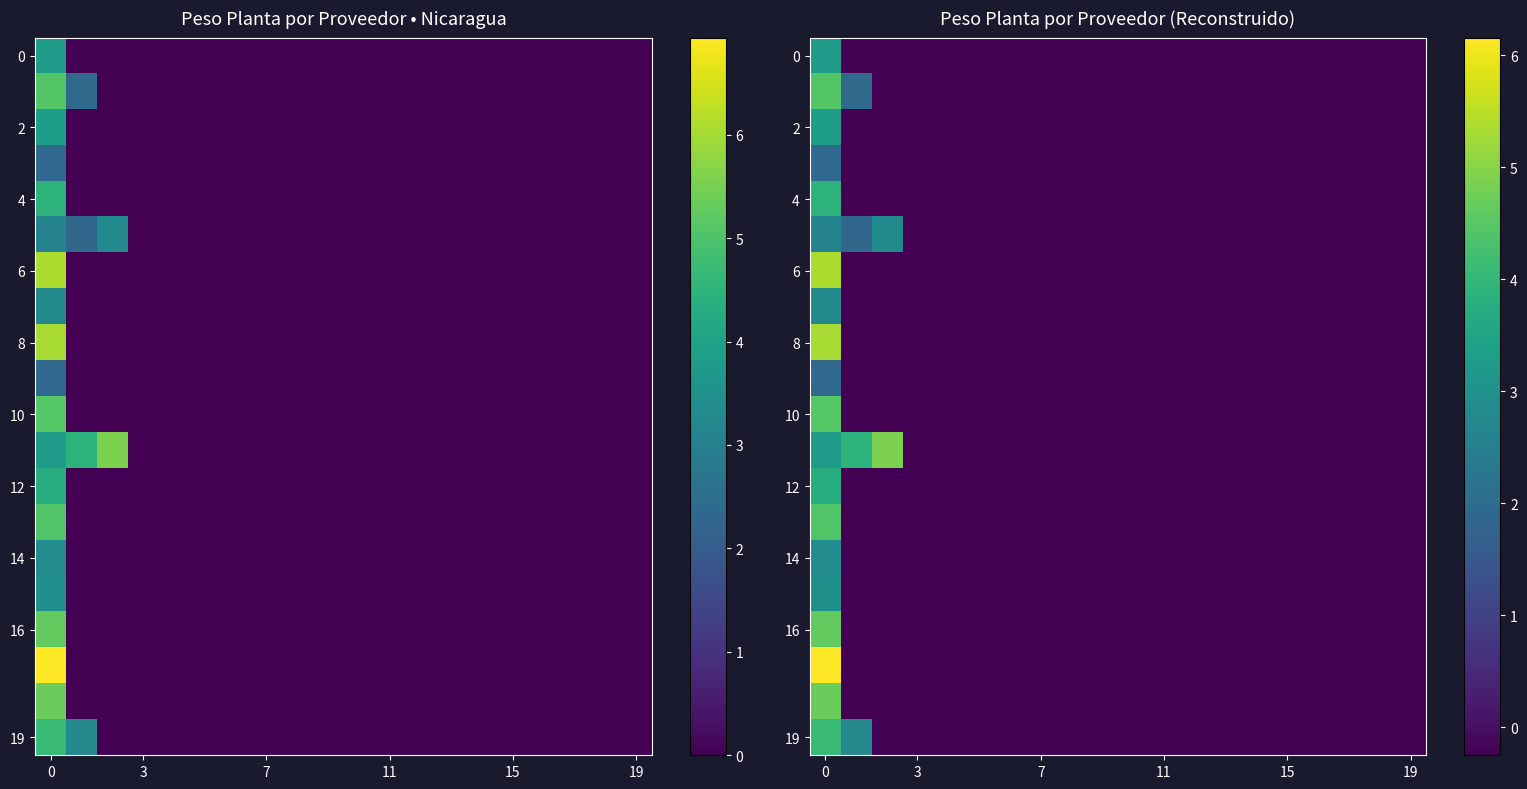

What is the difference between the maximum and minimum values in the 2 series?

3.6